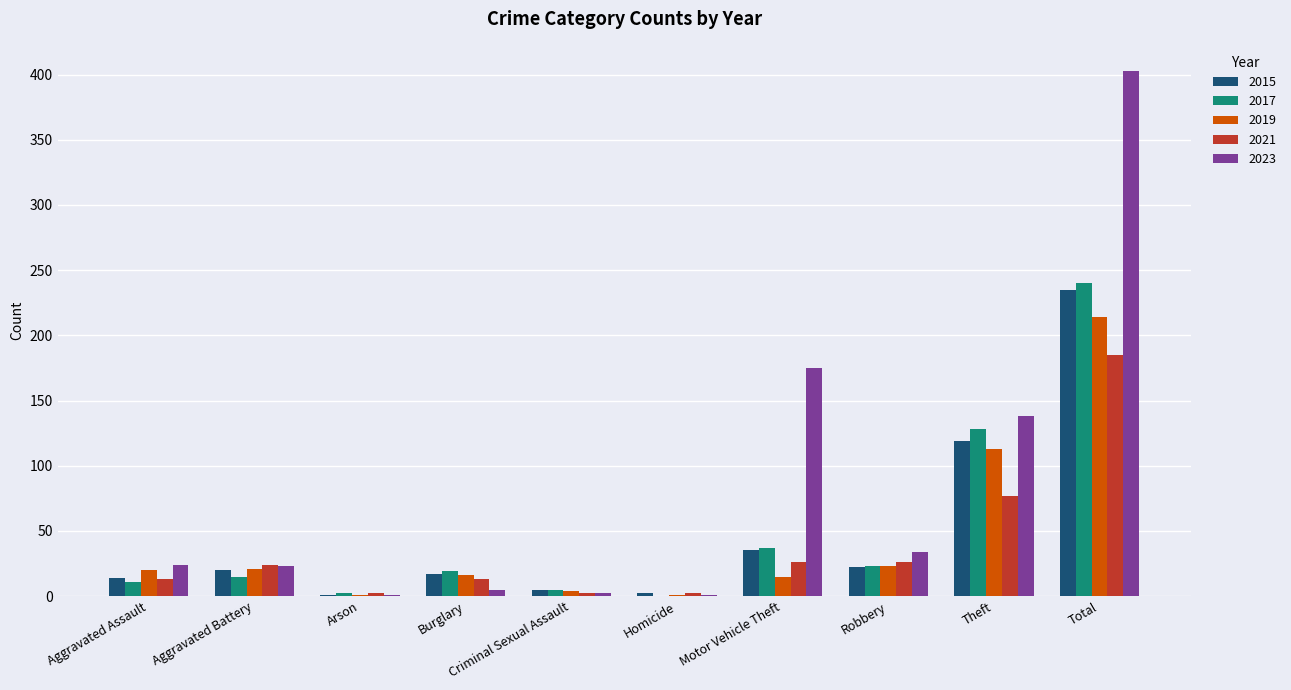

Does the chart contain stacked bars?

No